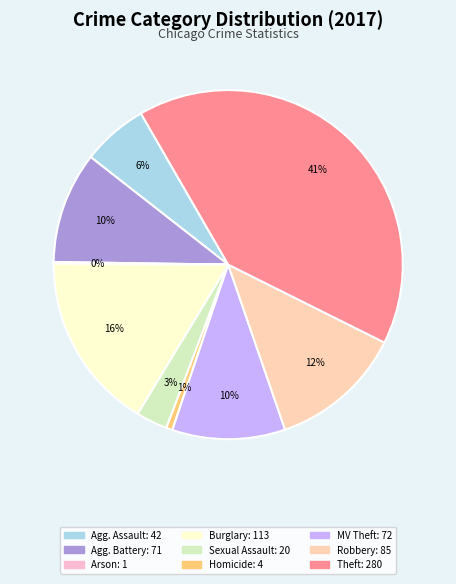

Rank the categories by value from highest to lowest.

Theft, Burglary, Robbery, Motor Vehicle Theft, Aggravated Battery, Aggravated Assault, Criminal Sexual Assault, Homicide, Arson